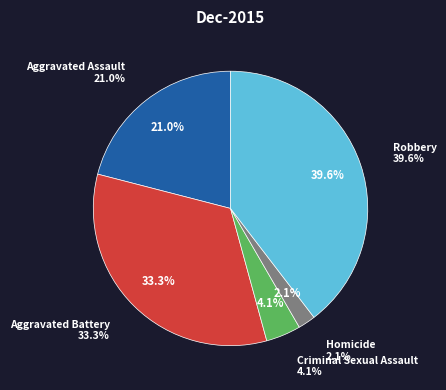

How many segments does this pie chart have?

5